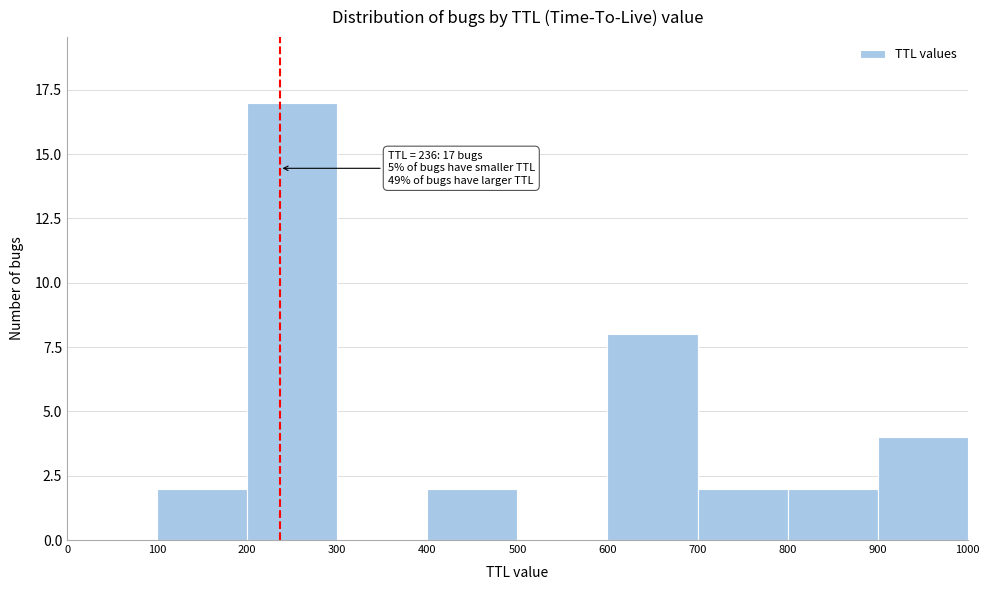

Over which range of the x-axis is the bar tallest?

200 to 300